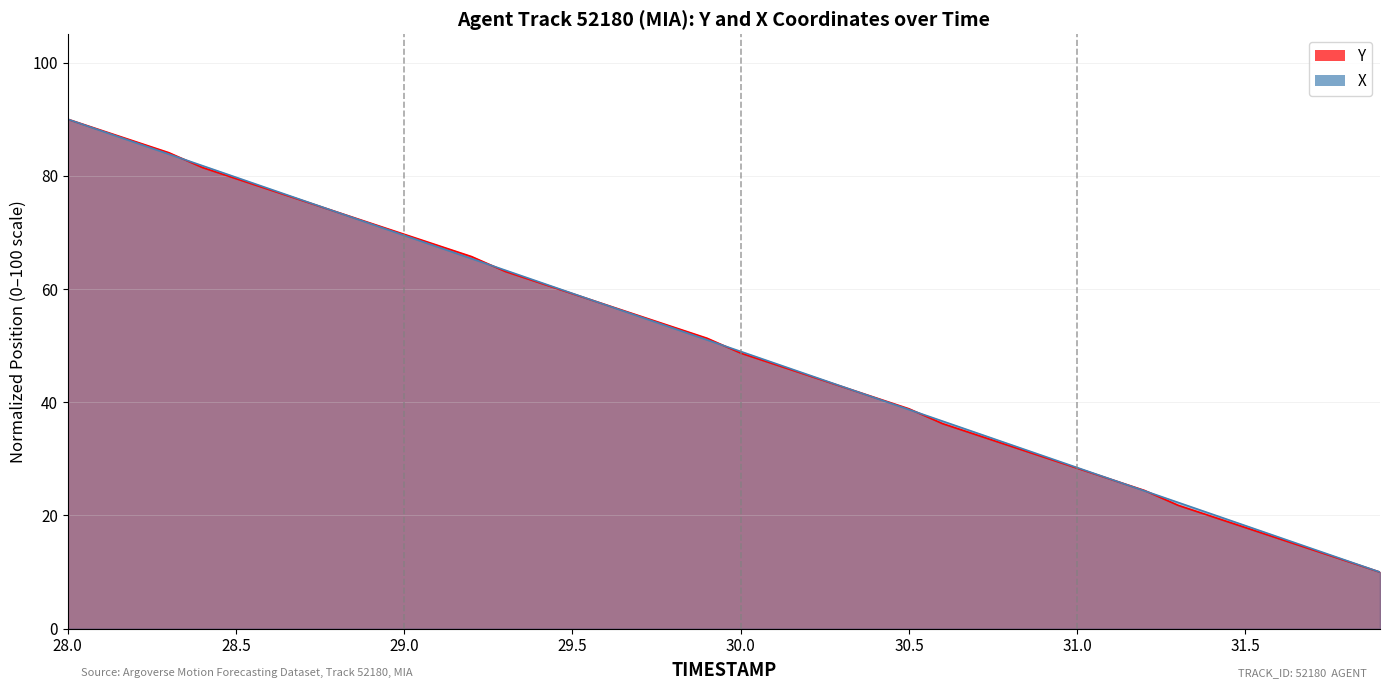

Is the value of Y at 28.1 greater than the value of TIMESTAMP at 28.2?

Yes